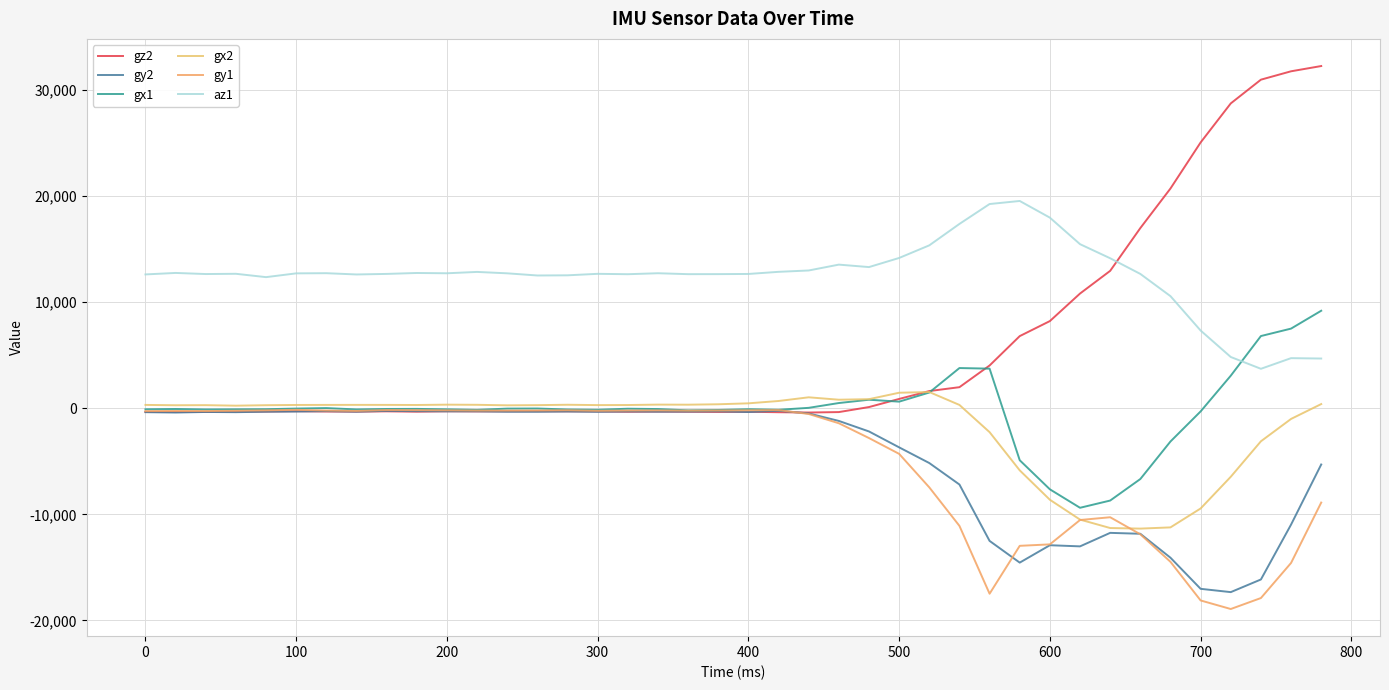

Reading left to right, transcribe all the data shown in this chart.

gz2: -339	-345	-343	-323	-306	-273	-303	-314	-287	-319	-282	-294	-286	-281	-288	-297	-327	-309	-325	-344	-327	-369	-398	-356	118	883	1626	1991	4035	6805	8222	10818	12957	16988	20720	25061	28741	30978	31768	32263
gy2: -365	-399	-345	-365	-320	-305	-268	-316	-242	-269	-286	-285	-322	-325	-300	-327	-296	-315	-306	-287	-350	-235	-482	-1190	-2182	-3681	-5159	-7184	-12499	-14546	-12906	-13014	-11741	-11827	-14084	-17016	-17327	-16135	-10961	-5297
gx1: -94	-65	-110	-98	-86	-25	21	-107	-63	-55	-98	-148	-28	-19	-113	-138	-39	-69	-194	-158	-87	-140	44	497	808	628	1487	3795	3738	-4895	-7636	-9377	-8695	-6667	-3128	-293	3074	6811	7513	9197
gx2: 320	288	297	248	292	315	320	323	321	312	344	330	281	298	335	302	309	348	341	380	469	689	1037	810	861	1468	1534	318	-2248	-5849	-8620	-10491	-11285	-11340	-11225	-9443	-6454	-3109	-1001	399
gy1: -266	-250	-260	-232	-194	-142	-210	-249	-163	-175	-192	-213	-215	-206	-184	-236	-210	-200	-220	-208	-189	-167	-536	-1409	-2805	-4295	-7452	-11083	-17478	-12963	-12826	-10529	-10269	-11874	-14472	-18112	-18919	-17885	-14577	-8886
az1: 12620	12760	12656	12680	12364	12720	12736	12616	12668	12756	12728	12856	12724	12520	12536	12676	12640	12732	12644	12648	12664	12864	12992	13544	13312	14172	15360	17380	19256	19544	17972	15472	14144	12668	10572	7332	4836	3724	4728	4692